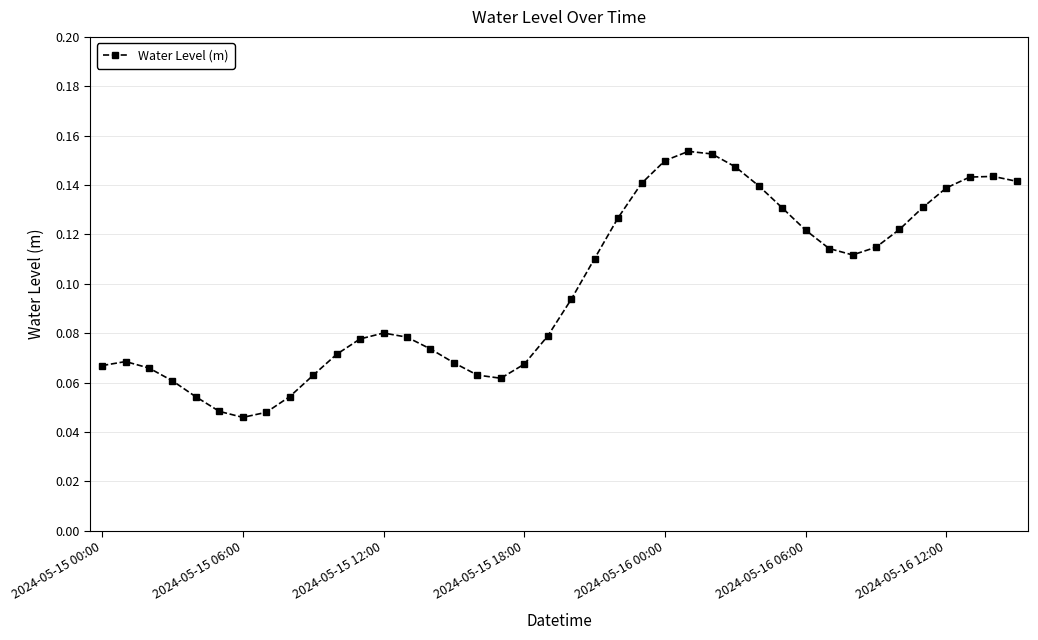

Count the number of categories in the chart.

40